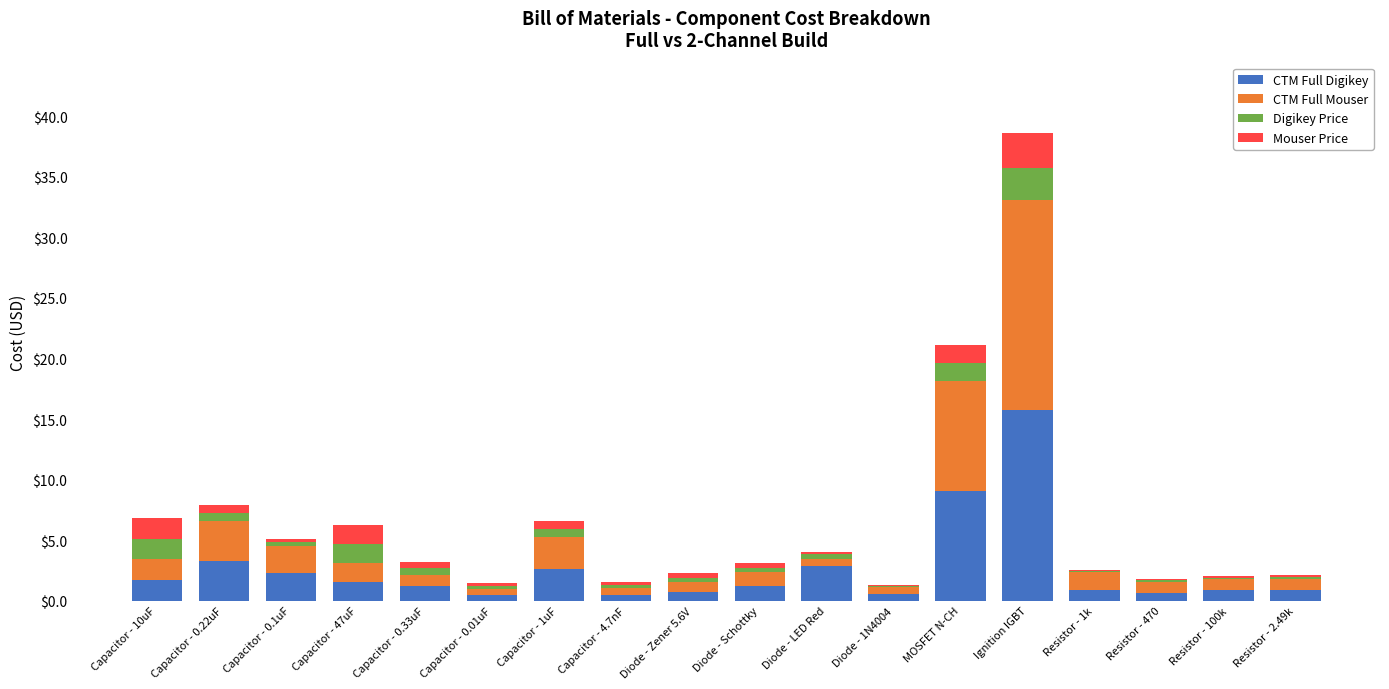

True or false: CTM Full Digikey has a value of 1.6 at Capacitor - 47uF.

True